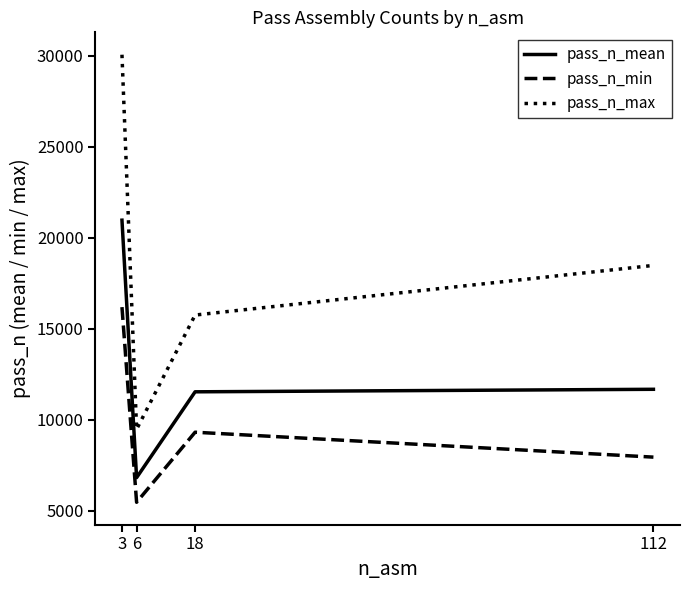

What is the spread (max minus min) of values at 6?

4009.0